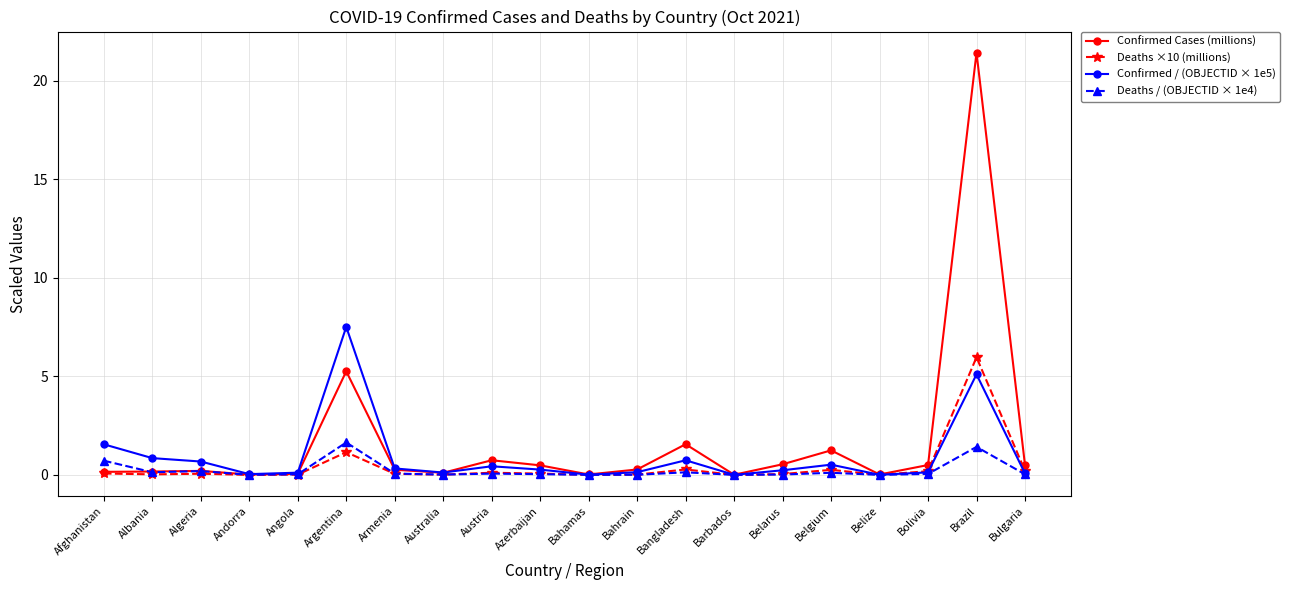

Rank the series by their maximum value, from highest to lowest.

Confirmed Cases (millions), Confirmed / (OBJECTID × 1e5), Deaths ×10 (millions), Deaths / (OBJECTID × 1e4)